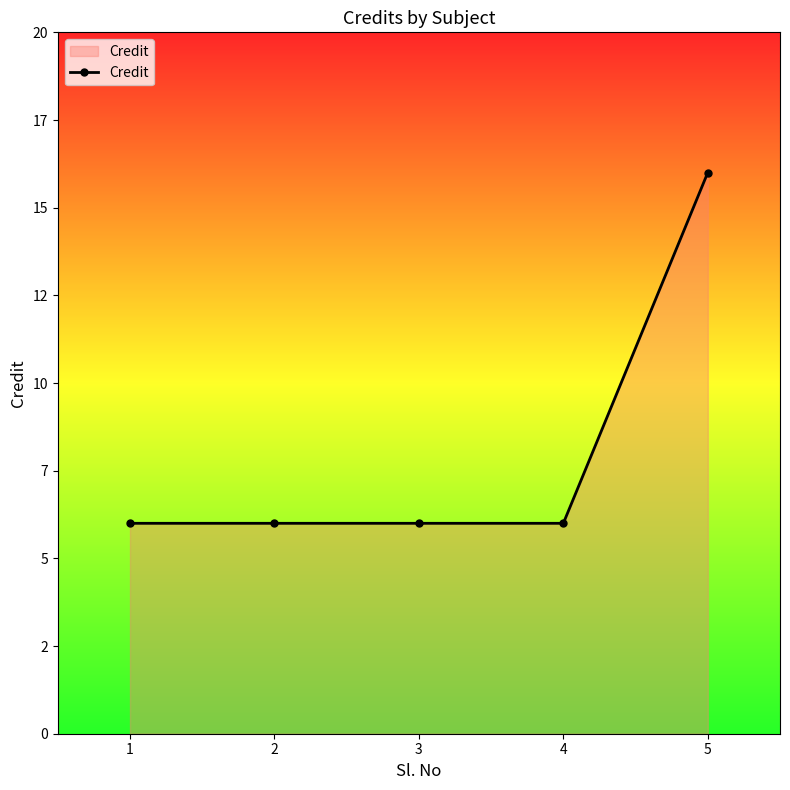

List the labels in order of value, smallest first.

1, 2, 3, 4, 5